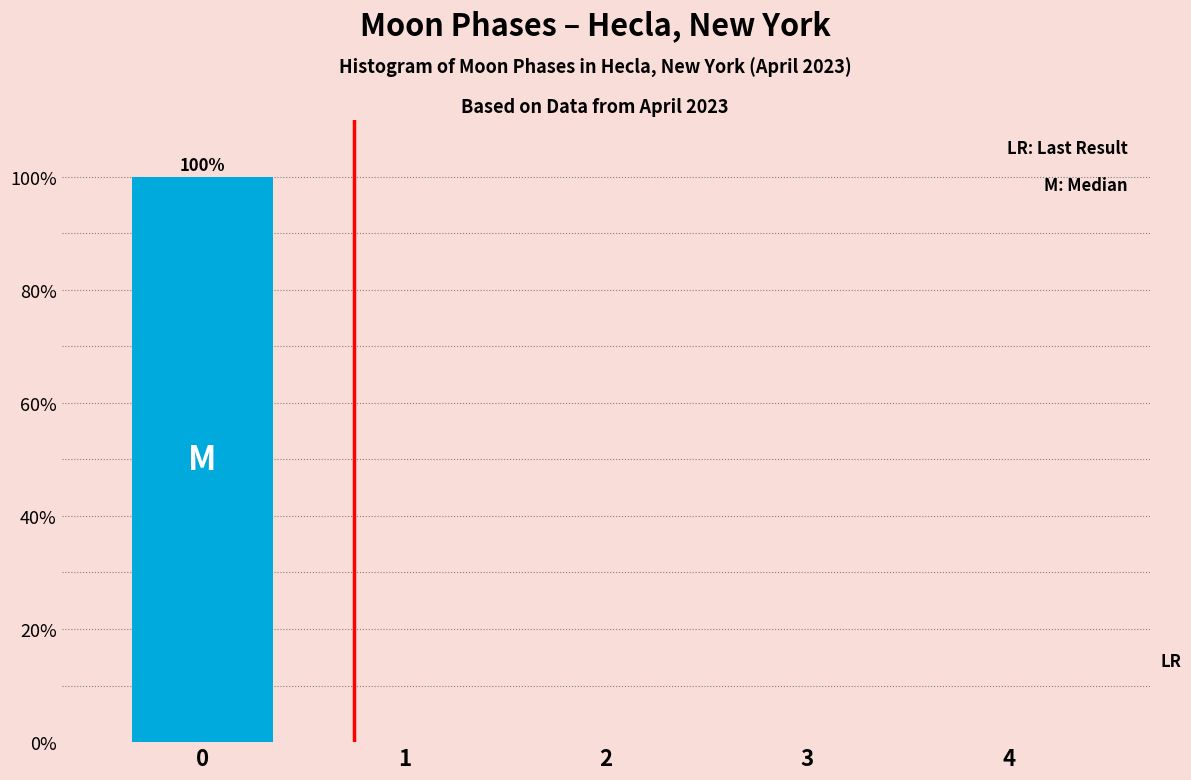

Reading right to left, what are all the values shown in this chart?

4=0	3=0	2=0	1=0	0=100